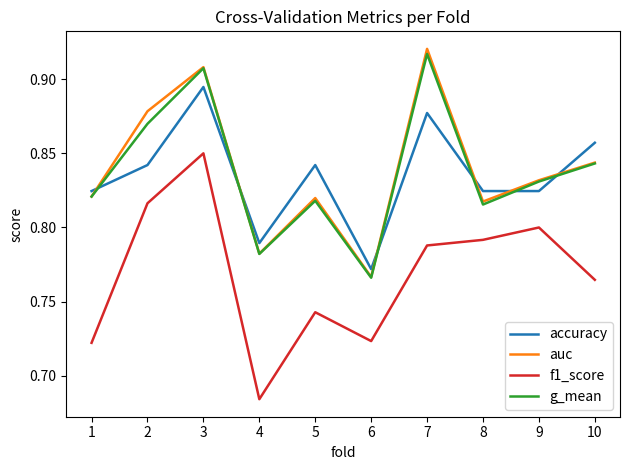

Between which two adjacent categories do auc and accuracy first intersect?

1 and 2